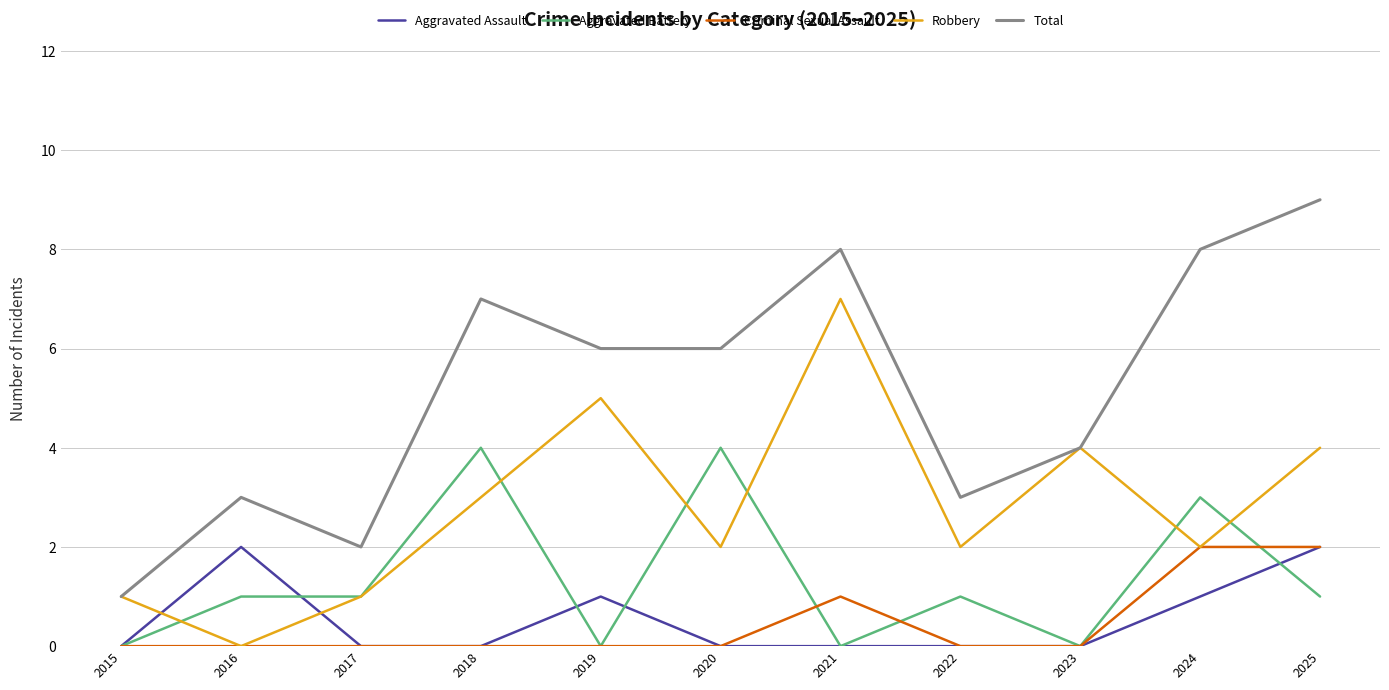

What is the sum of the Robbery values at 2025 and 2017?

5